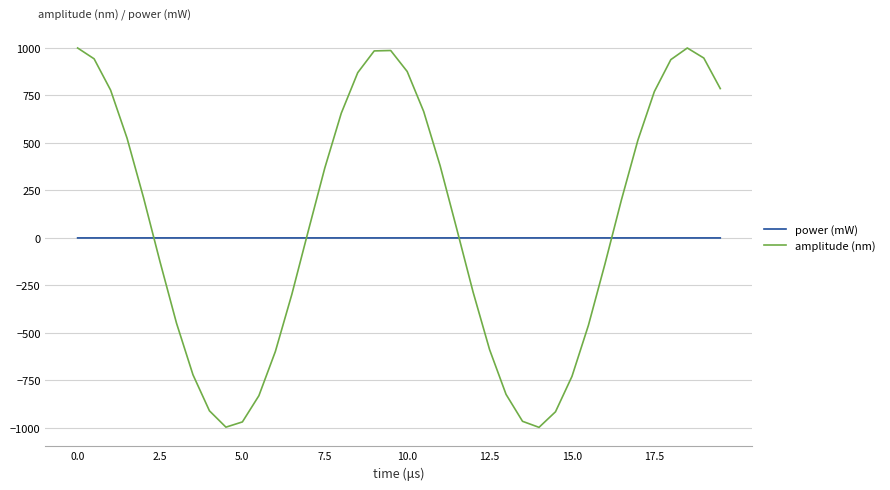

List the series in order of their overall mean, lowest first.

power (mW), amplitude (nm)